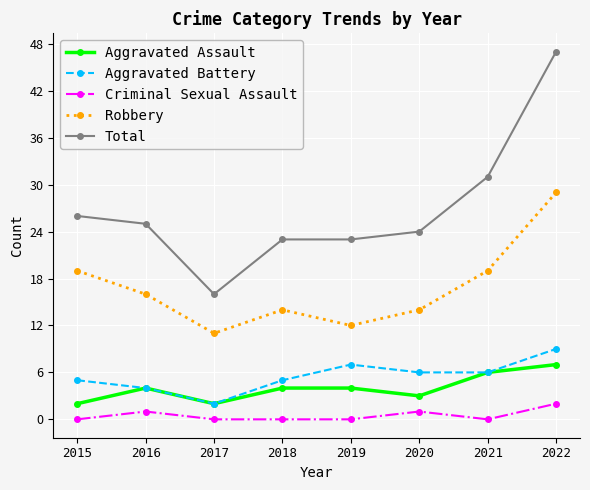

True or false: Aggravated Battery has a value of 7 at 2019.

True